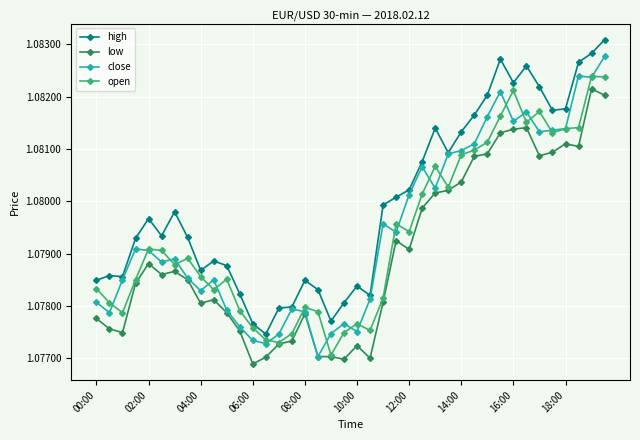

True or false: high has more than 1 interior local peaks.

True